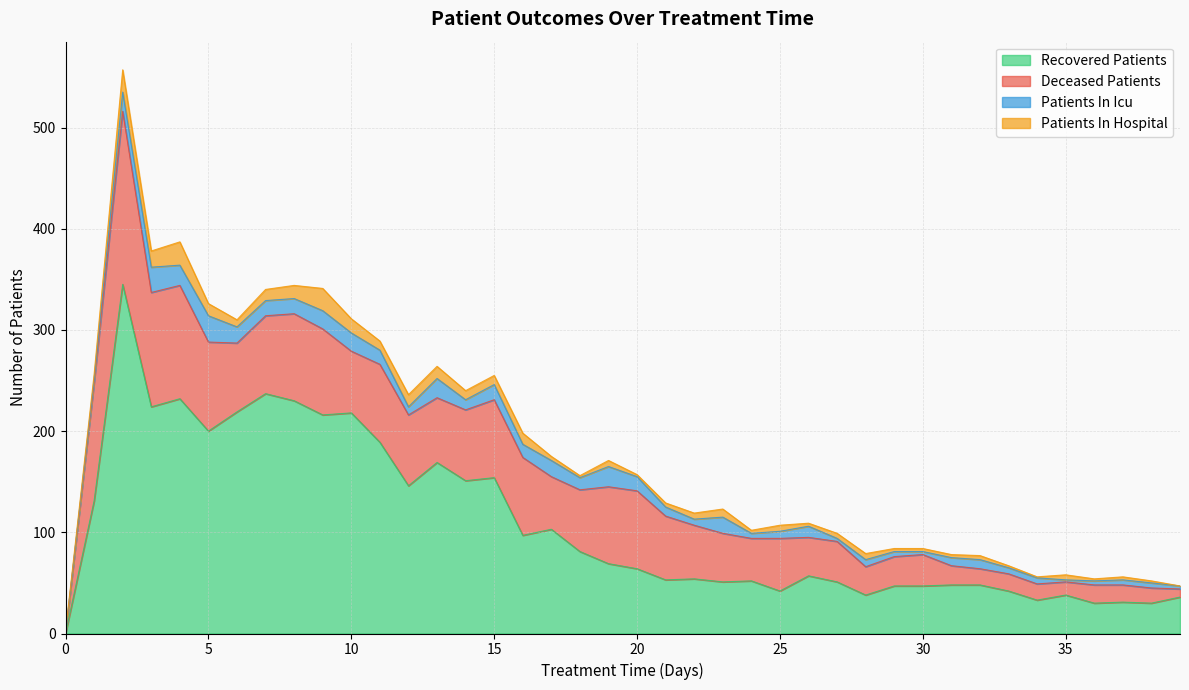

What is the difference between the highest and lowest values at 9?

198